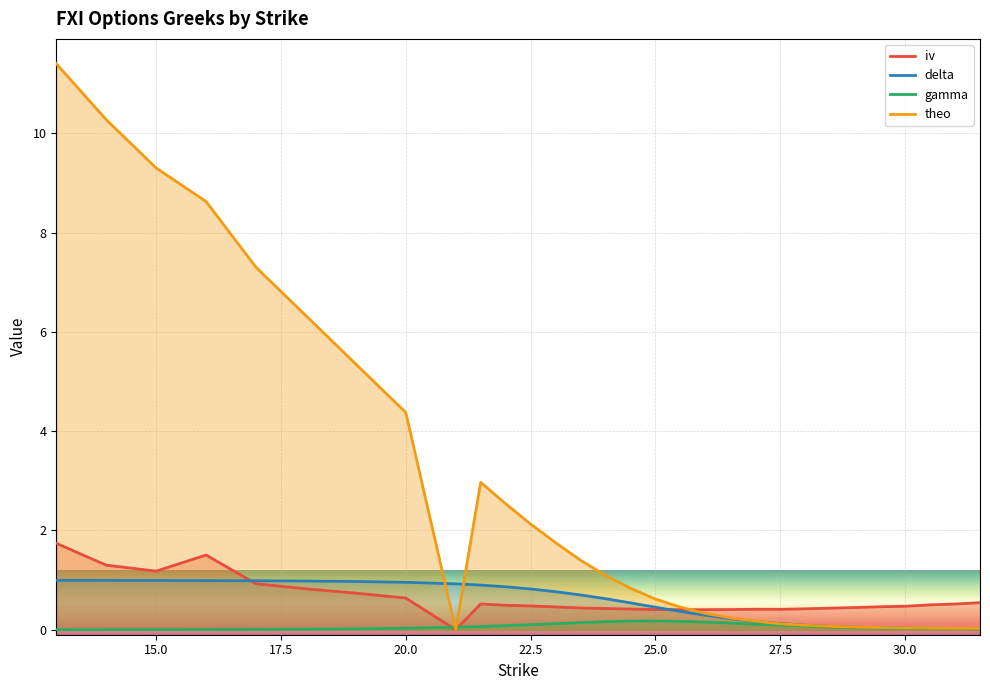

True or false: gamma and delta cross at least once.

False